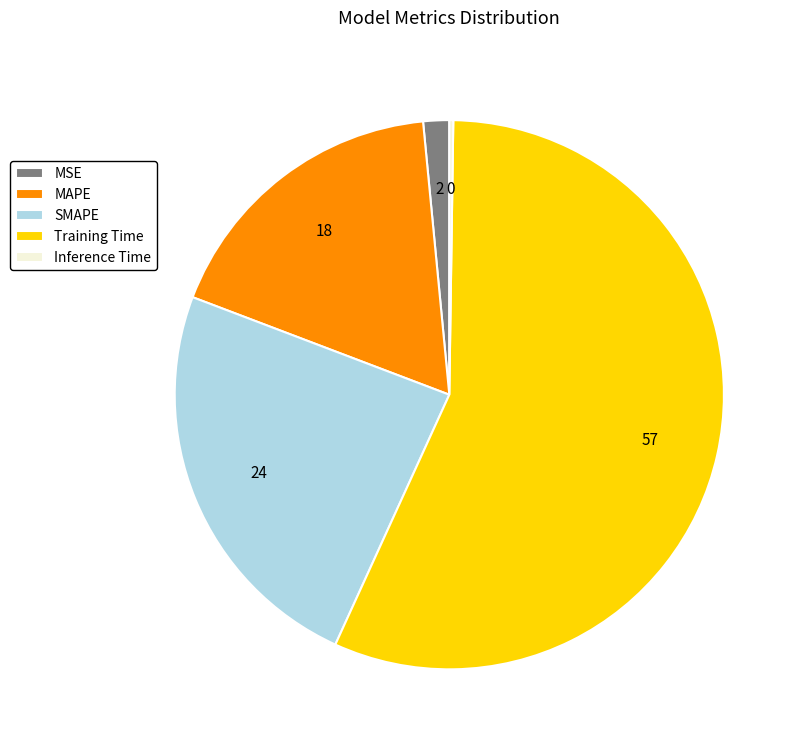

What is the largest slice in the pie chart?

Training Time